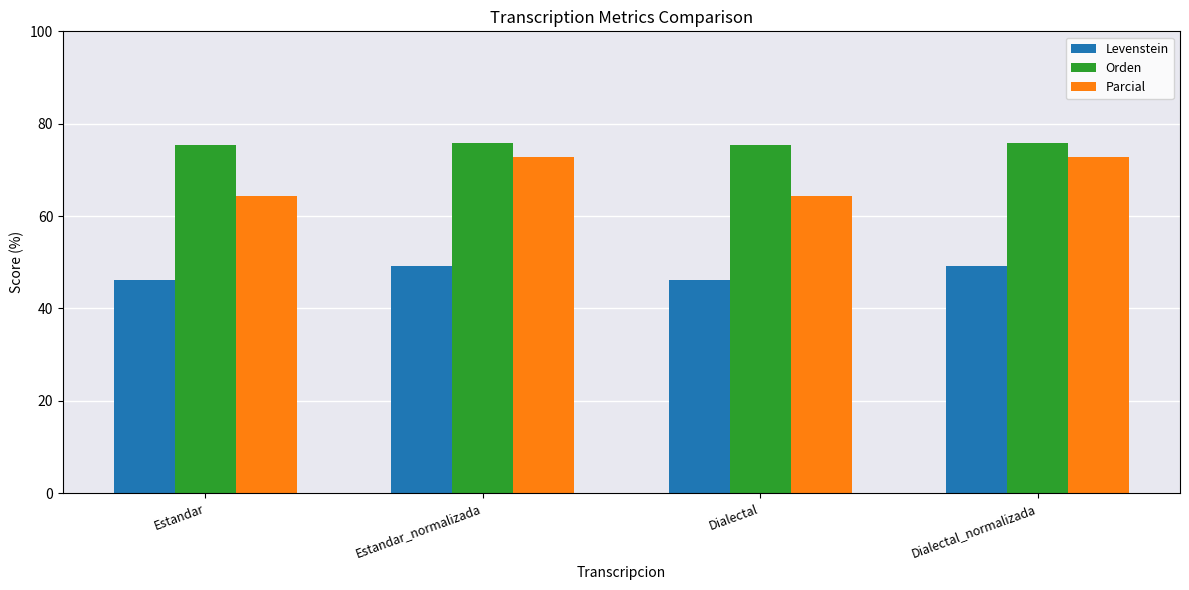

What is the total value across all series at Estandar_normalizada?

197.8